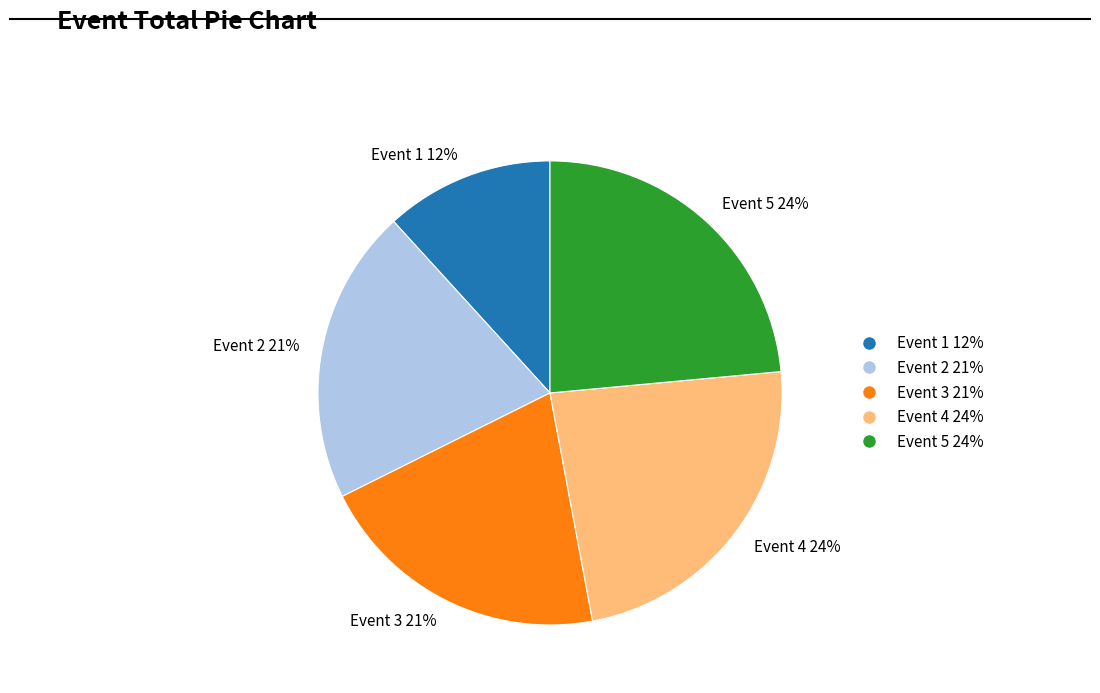

What percentage is the Event 3 slice, to the nearest percent?

21%